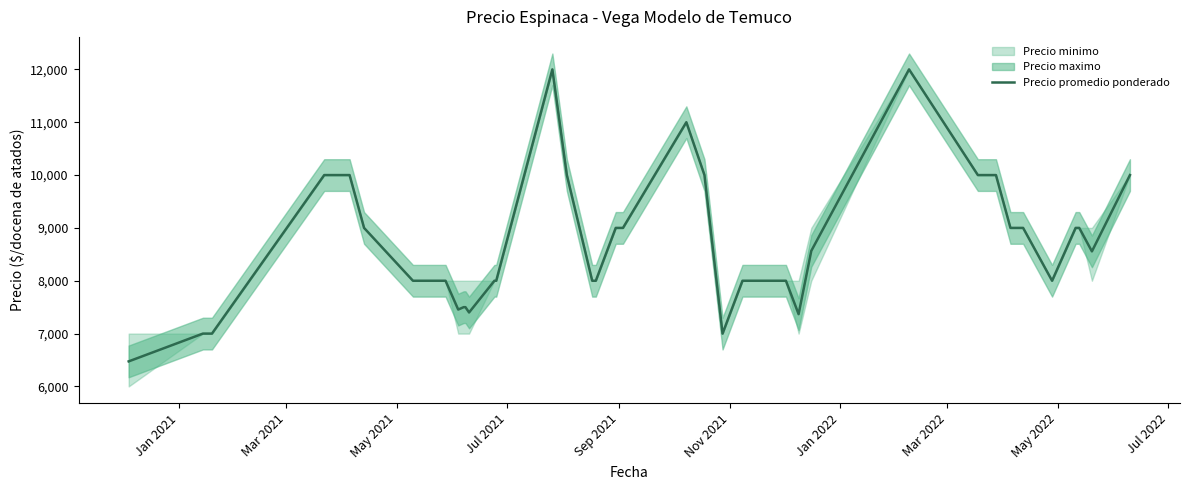

What is the difference between the maximum and second lowest values?

5000